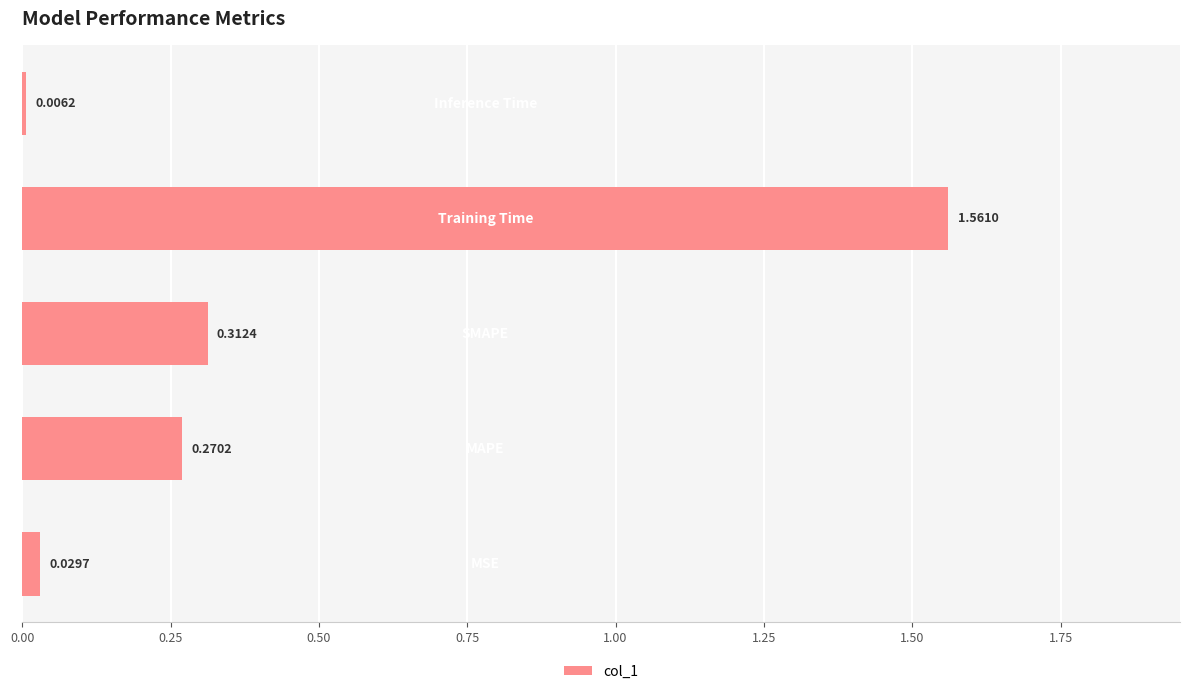

What is the sum of all values?

2.2